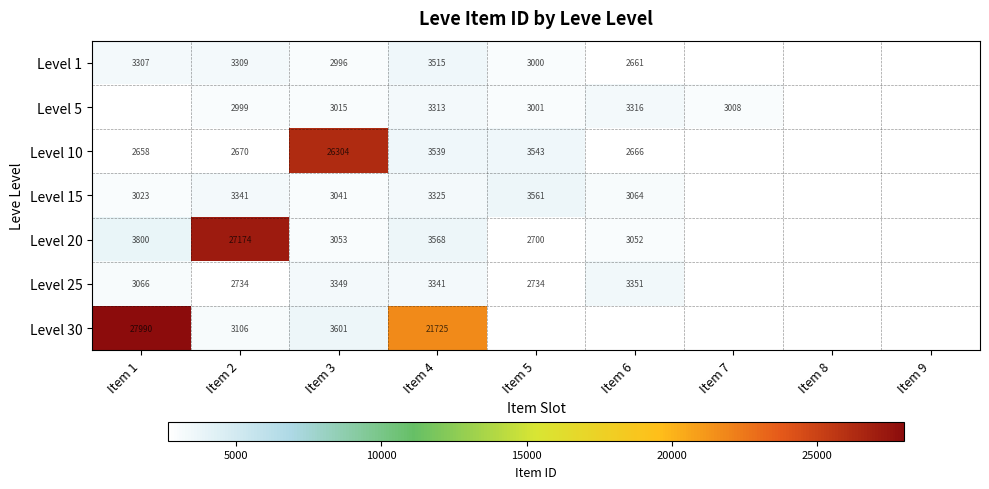

What is the sum of the Level 25 values at Item 5 and Item 1?

5800